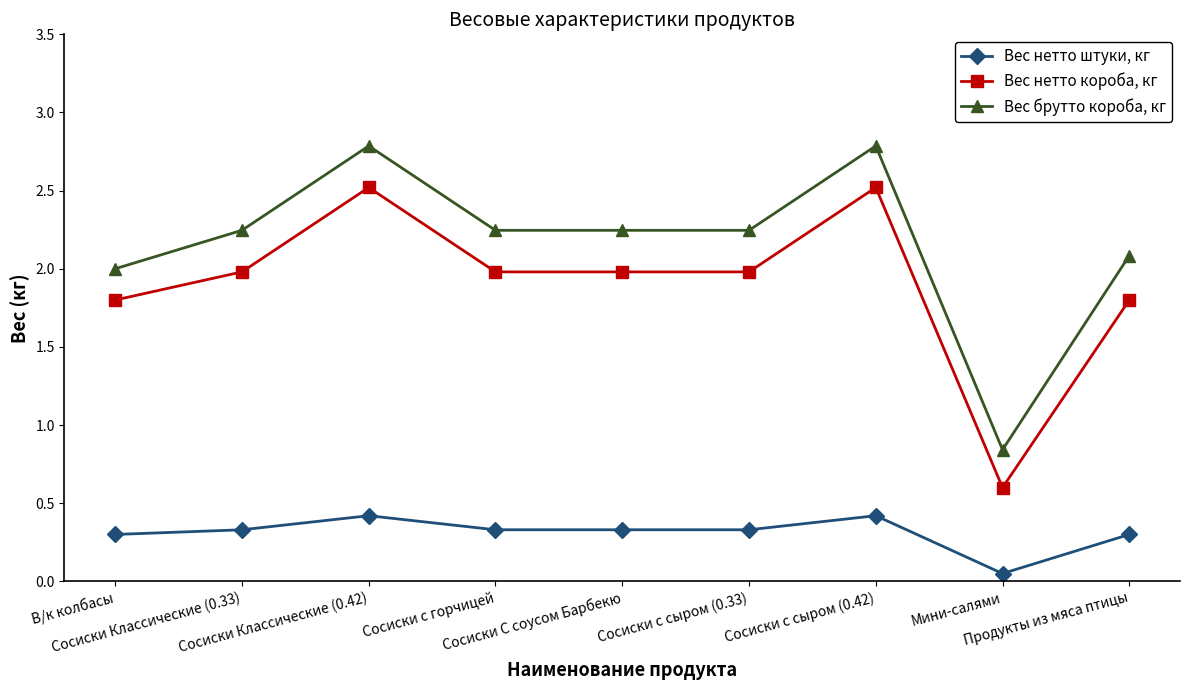

Which series has the largest total across all categories?

Вес брутто короба, кг